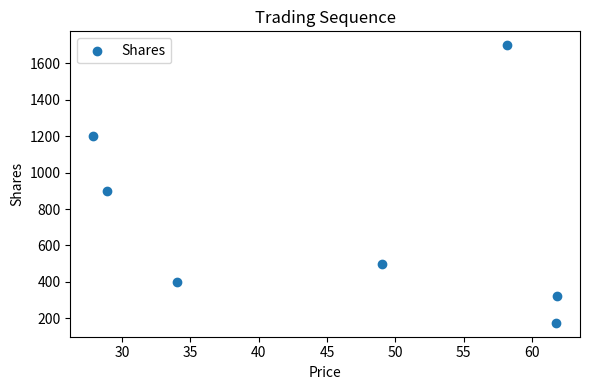

What is the average Y value?

743